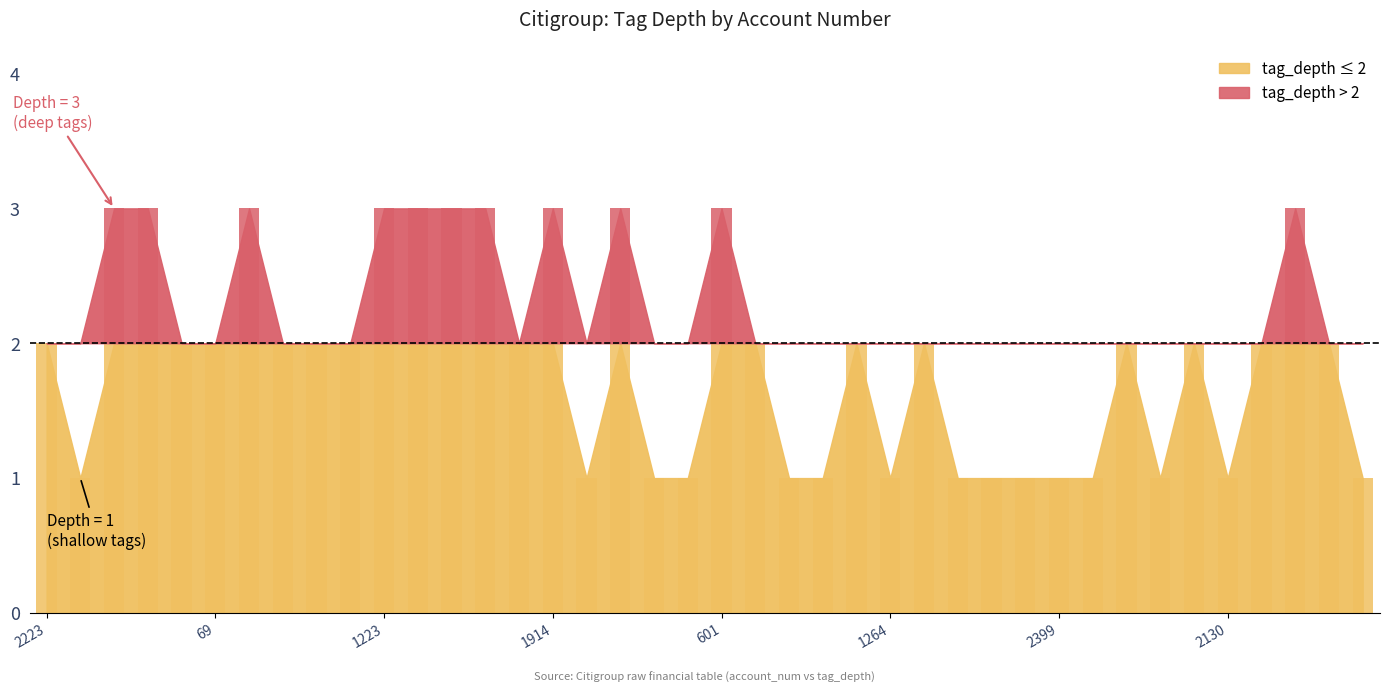

What is the difference between the maximum and minimum values?

2